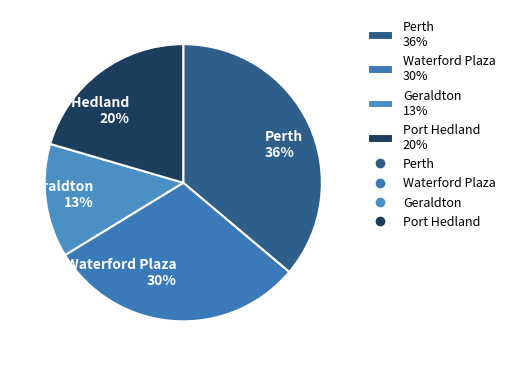

How many segments does this pie chart have?

4